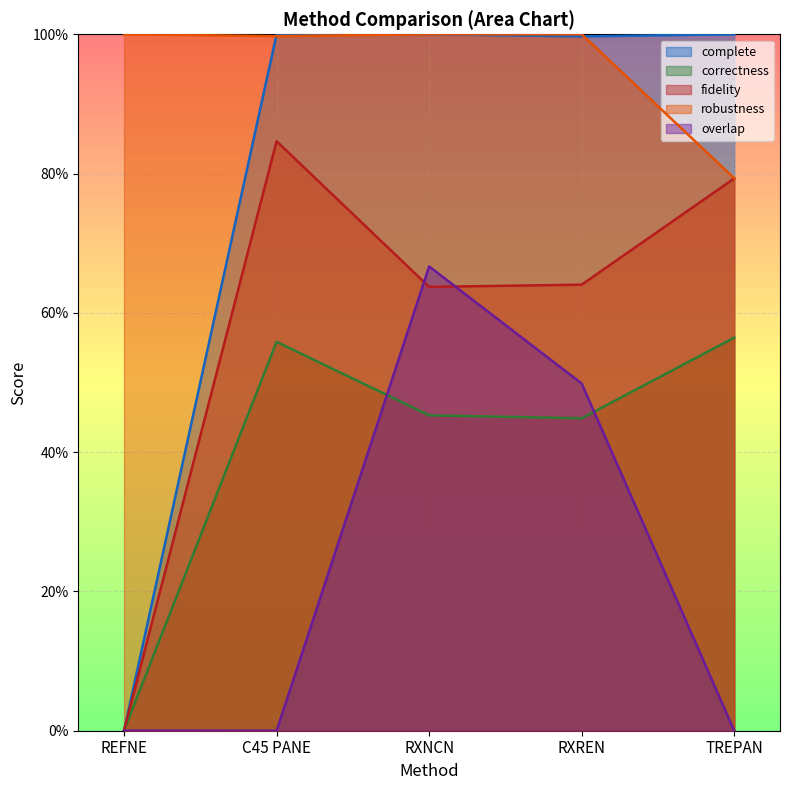

Reading right to left, extract all data points from this chart.

correctness: TREPAN=0.6	RXREN=0.4	RXNCN=0.5	C45 PANE=0.6	REFNE=0.0
fidelity: TREPAN=0.8	RXREN=0.6	RXNCN=0.6	C45 PANE=0.8	REFNE=0.0
complete: TREPAN=1.0	RXREN=1.0	RXNCN=1.0	C45 PANE=1.0	REFNE=0.0
robustness: TREPAN=0.8	RXREN=1.0	RXNCN=1.0	C45 PANE=1.0	REFNE=1.0
overlap: TREPAN=0.0	RXREN=0.5	RXNCN=0.7	C45 PANE=0.0	REFNE=0.0